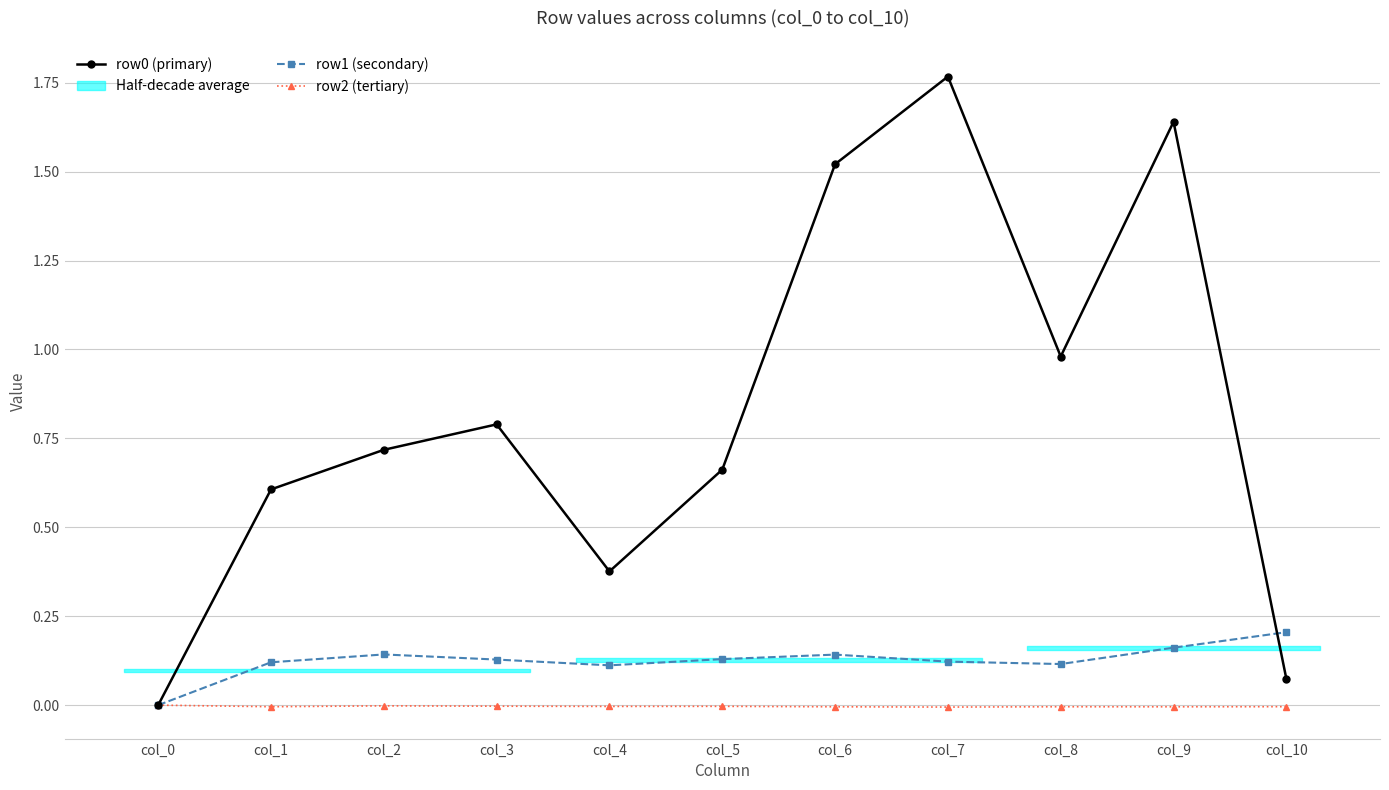

Reading right to left, transcribe all the data shown in this chart.

row0 (primary): col_10=0.1	col_9=1.6	col_8=1.0	col_7=1.8	col_6=1.5	col_5=0.7	col_4=0.4	col_3=0.8	col_2=0.7	col_1=0.6	col_0=0.0
row1 (secondary): col_10=0.2	col_9=0.2	col_8=0.1	col_7=0.1	col_6=0.1	col_5=0.1	col_4=0.1	col_3=0.1	col_2=0.1	col_1=0.1	col_0=0.0
row2 (tertiary): col_10=-0.0	col_9=-0.0	col_8=-0.0	col_7=-0.0	col_6=-0.0	col_5=-0.0	col_4=-0.0	col_3=-0.0	col_2=-0.0	col_1=-0.0	col_0=0.0